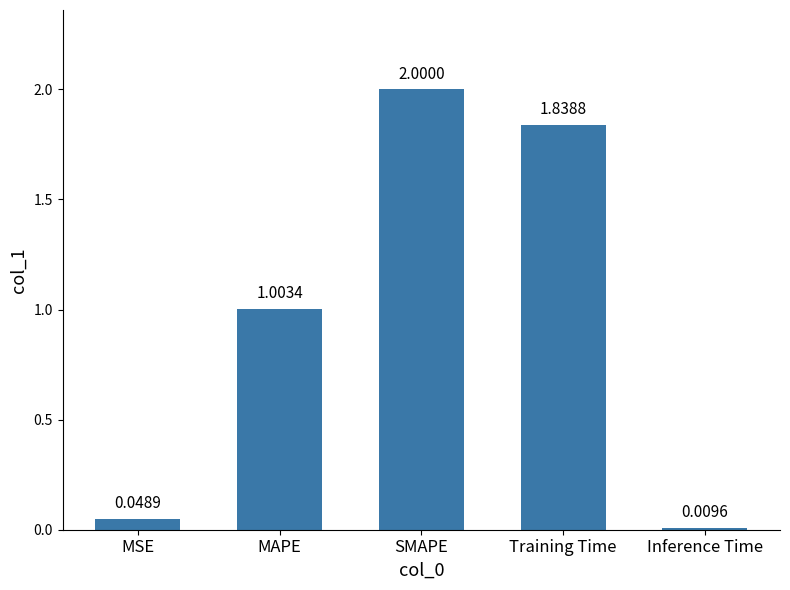

The value at Training Time is 2.6. True or false?

False